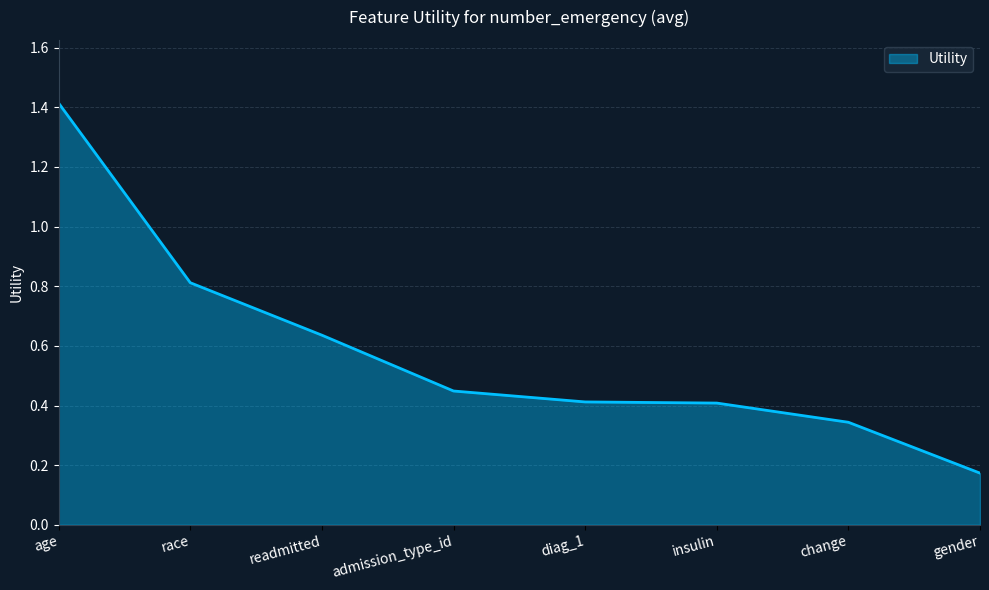

The chart shows a value of 1.4 at race. True or false?

False